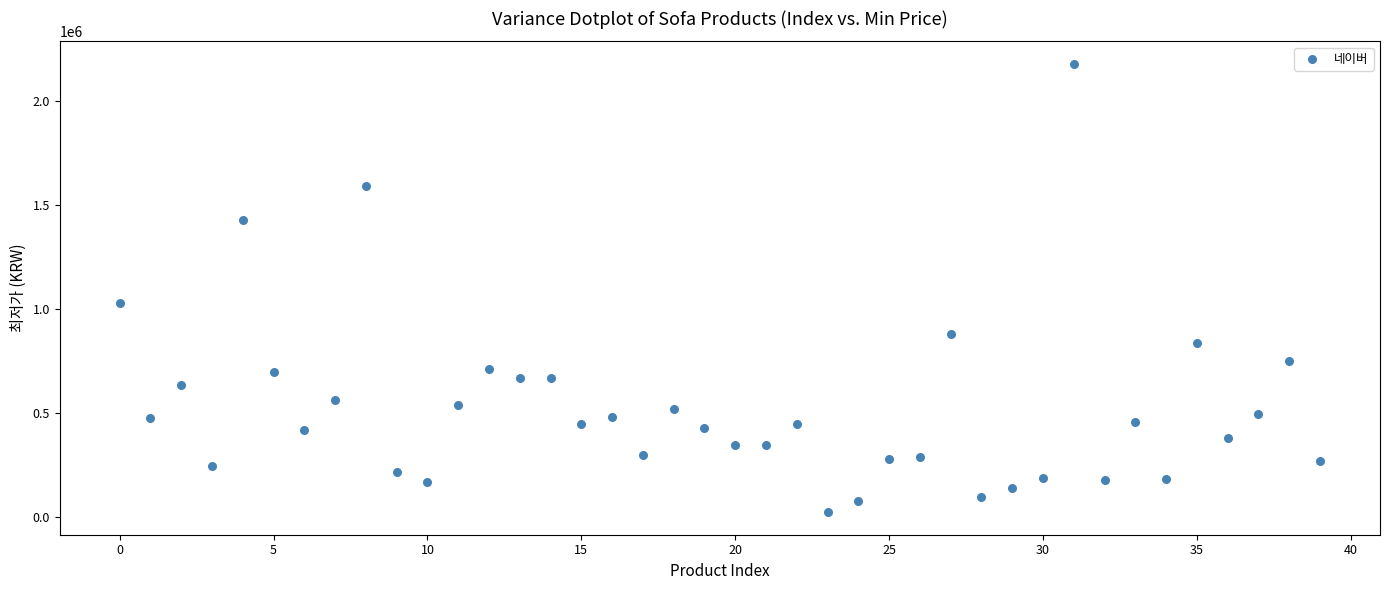

What is the range of Y values (max minus min)?

2156900